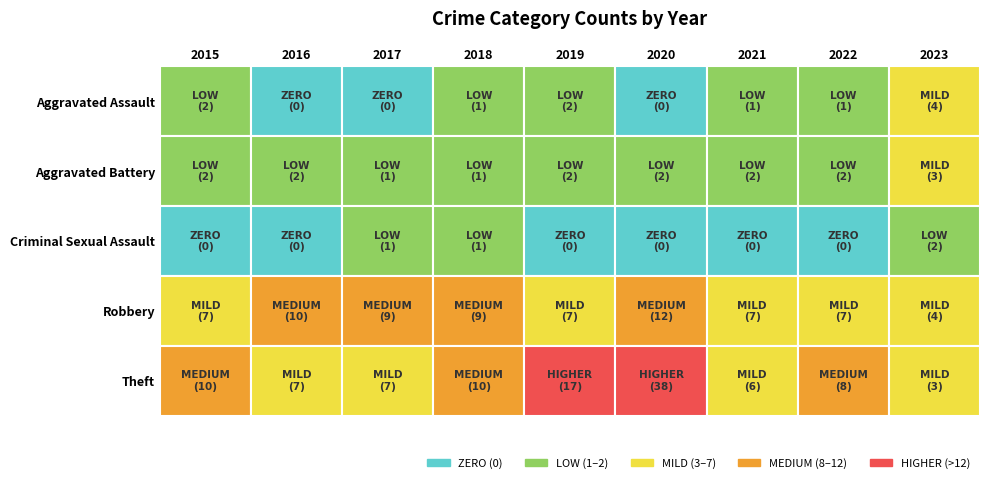

Which series has the largest range (max minus min)?

Theft